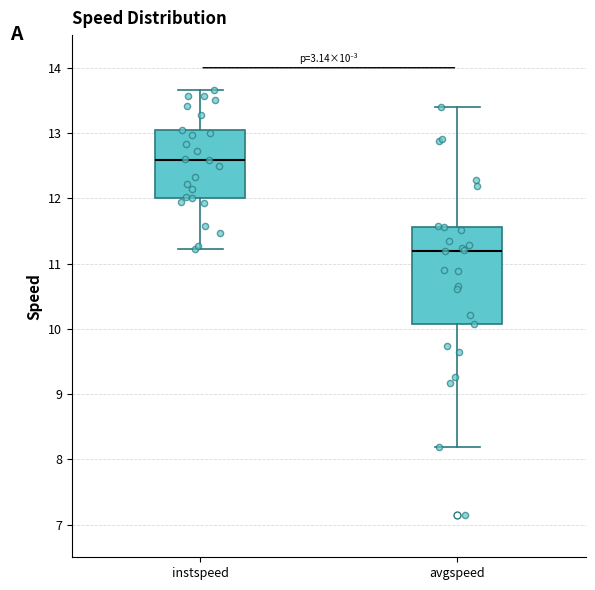

Which box's median line is the lowest?

avgspeed